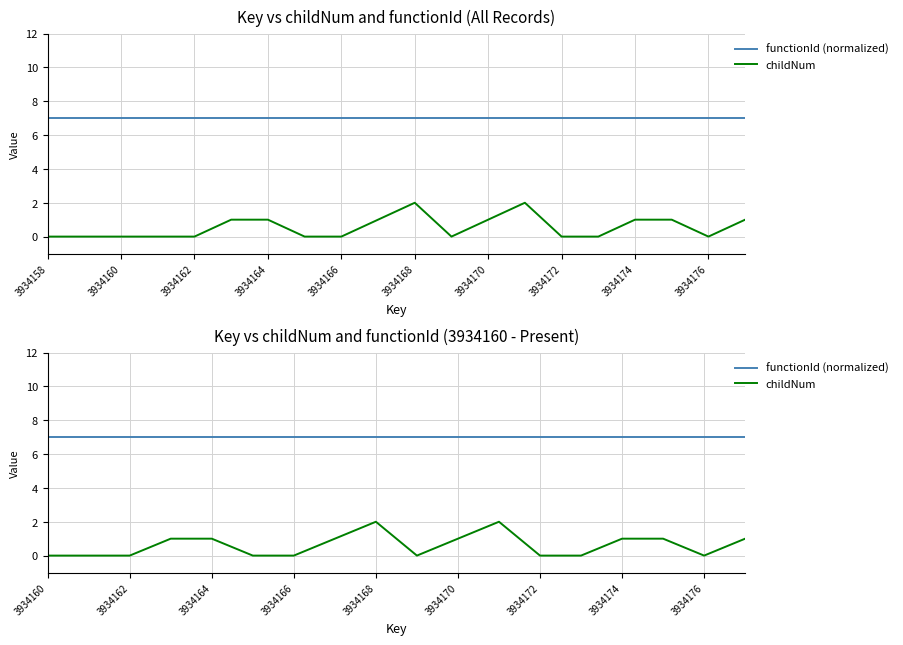

True or false: childNum has more than 0 points higher than both neighbors.

True